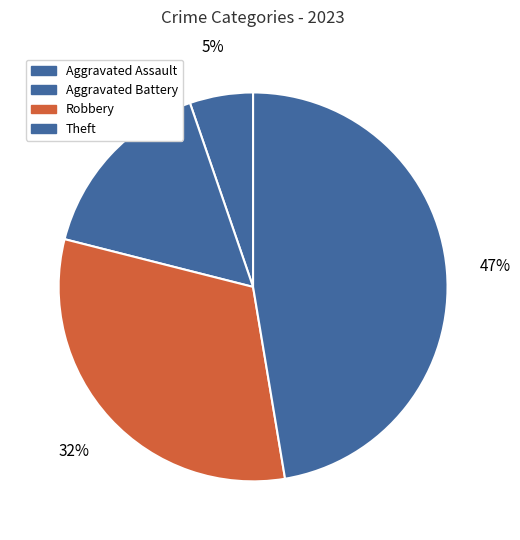

How many slices are in this pie chart?

4